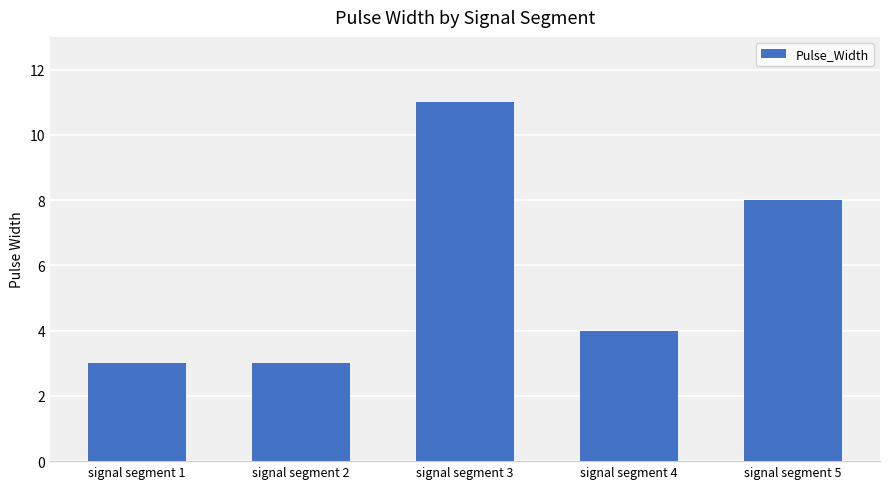

What is the average value?

6